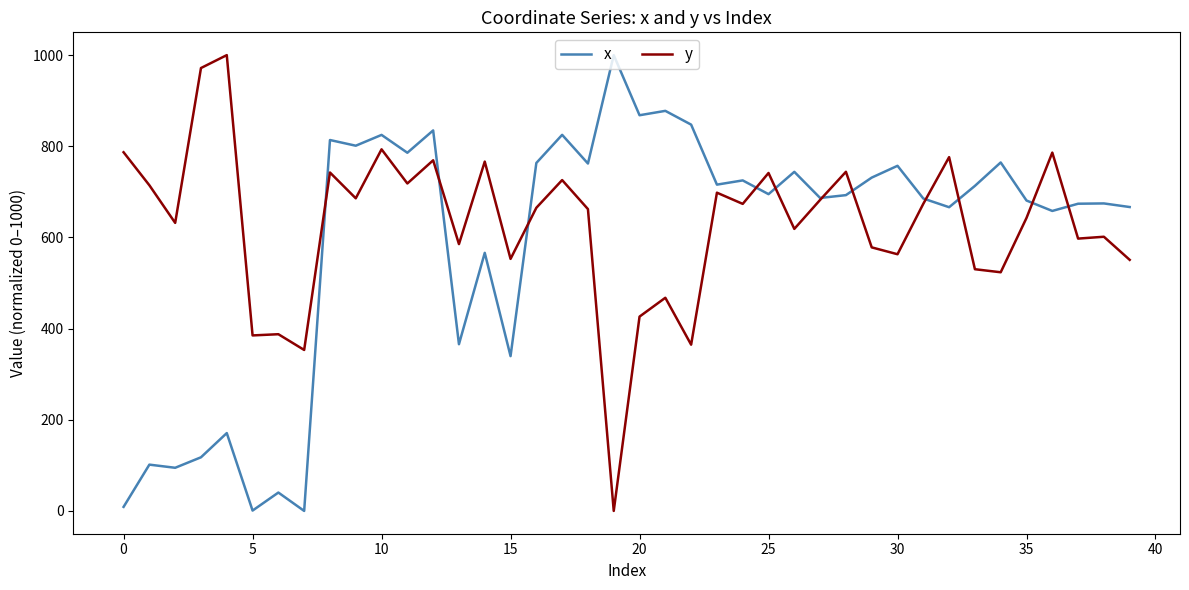

What is the highest value of the x series?

1000.0